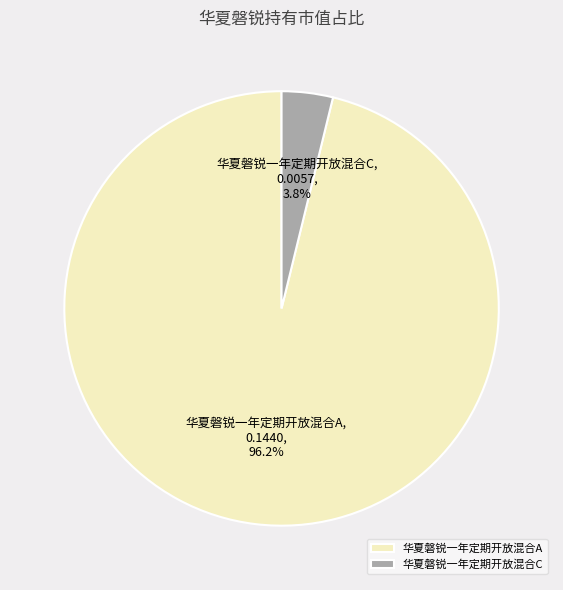

Rank the categories by value from highest to lowest.

华夏磐锐一年定期开放混合A, 华夏磐锐一年定期开放混合C